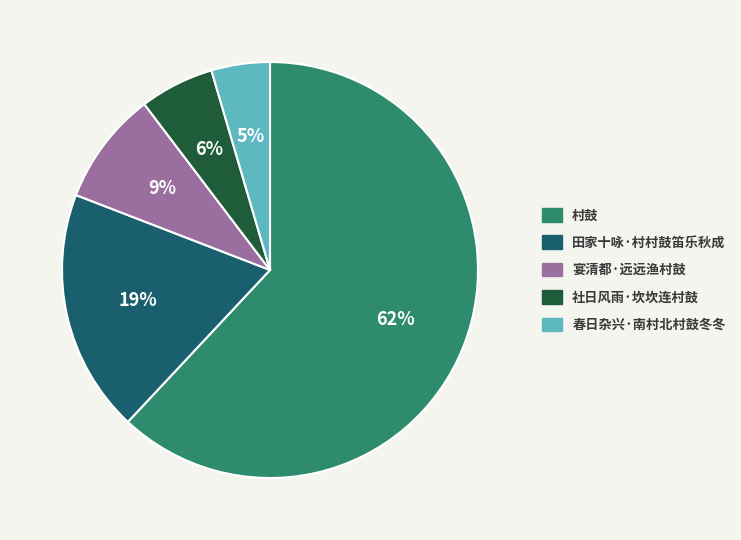

Which slice is the largest?

村鼓